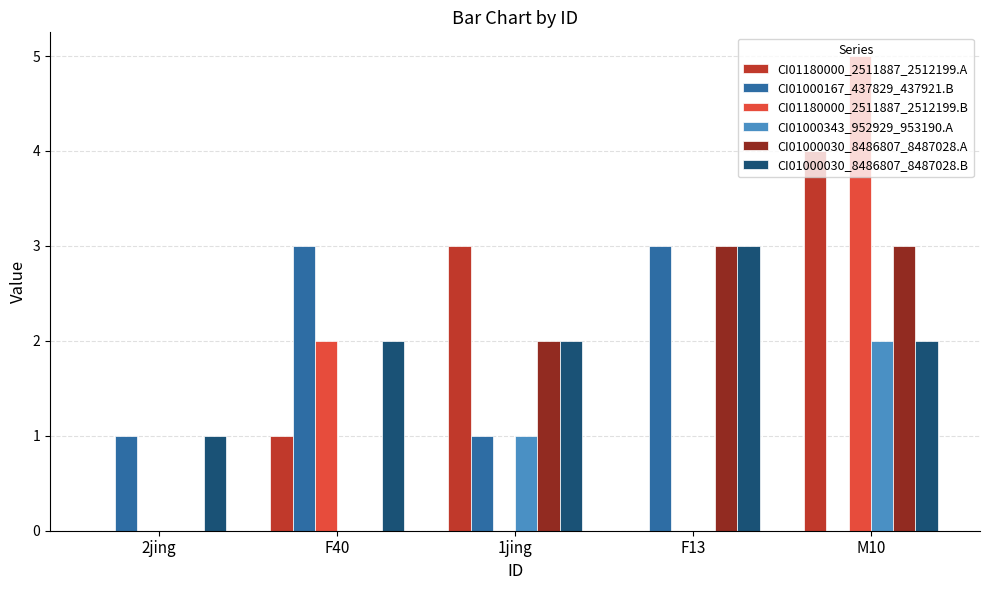

Read the CI01180000_2511887_2512199.A value at F40.

1